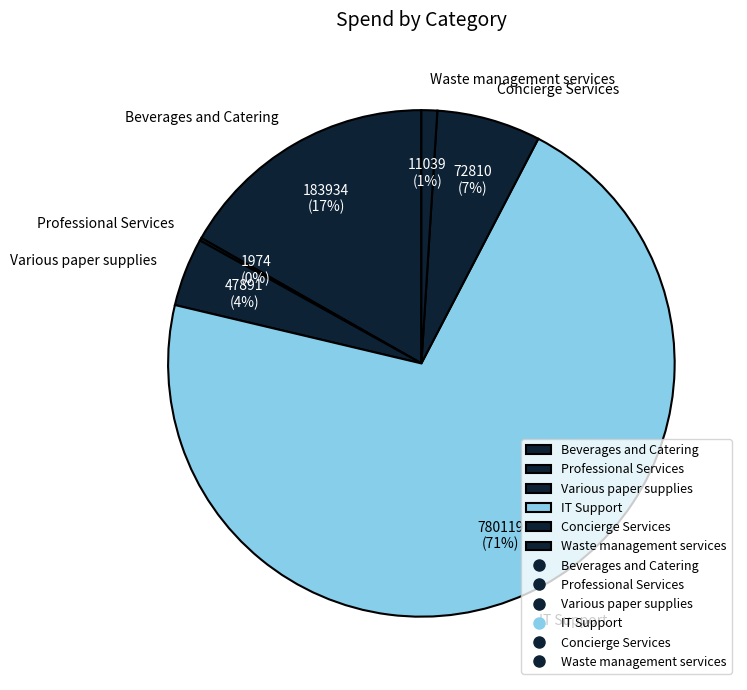

Which has a higher value, Waste management services or IT Support?

IT Support